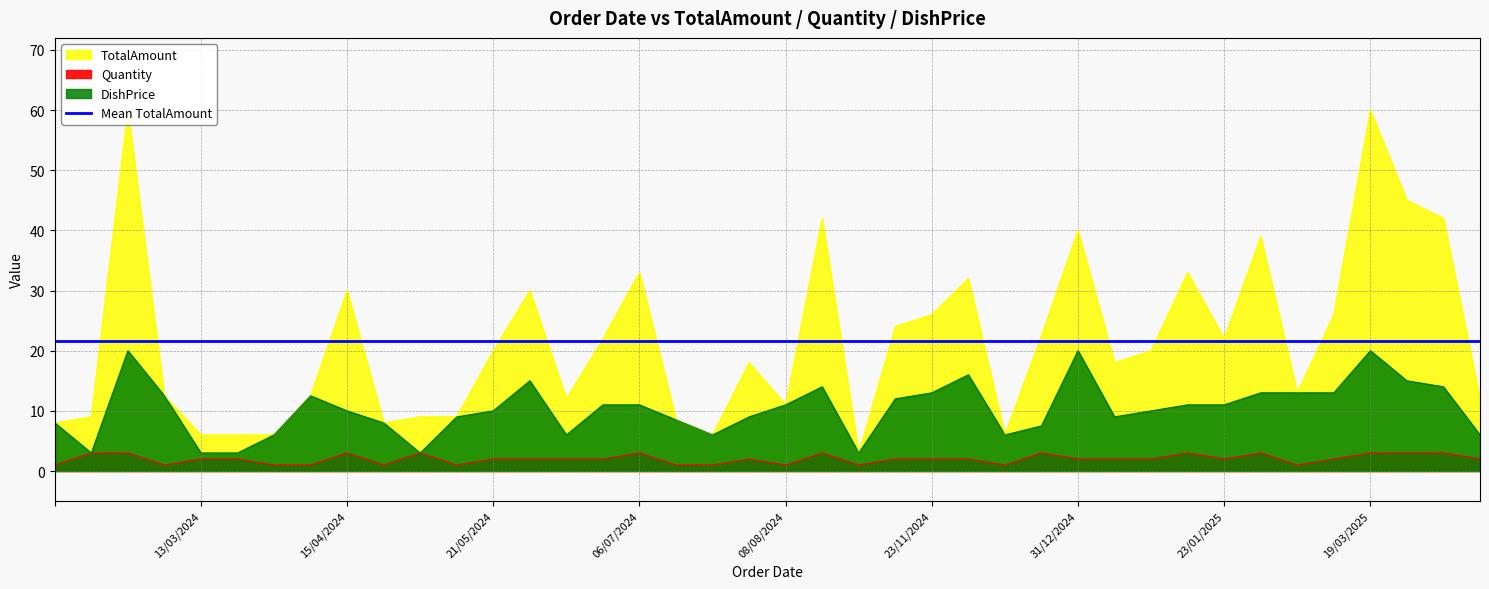

Which category has the highest value in the TotalAmount series?

19/03/2025